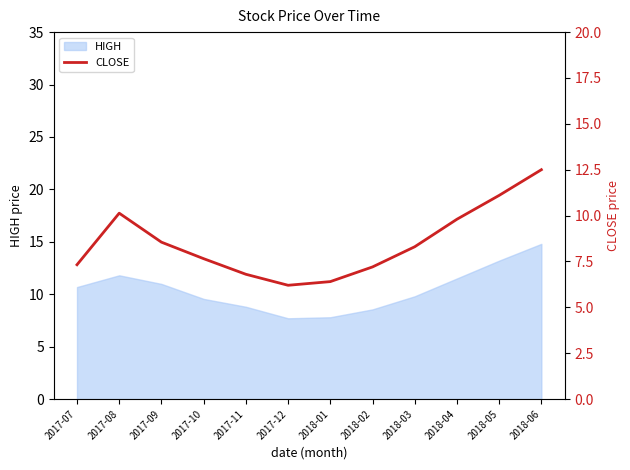

Rank the categories by value from highest to lowest.

2018-06, 2018-05, 2017-08, 2018-04, 2017-09, 2018-03, 2017-10, 2017-07, 2018-02, 2017-11, 2018-01, 2017-12